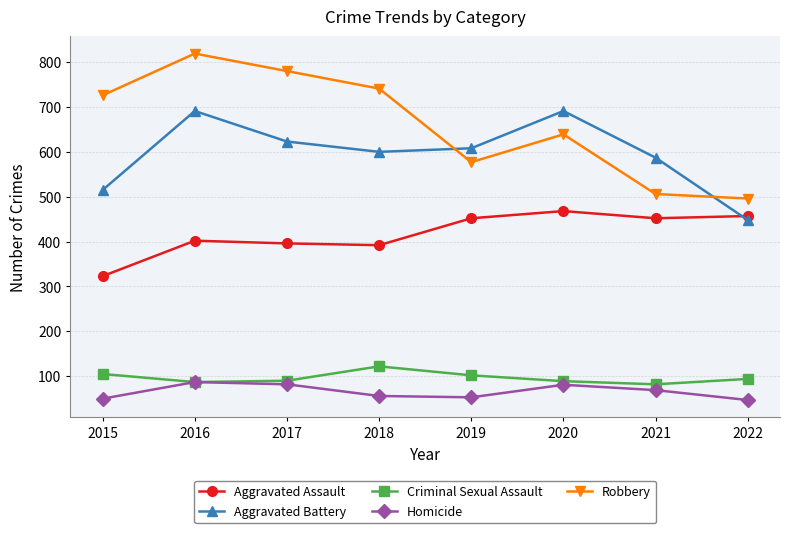

Between 2015 and 2017, which series saw the biggest shift?

Aggravated Battery